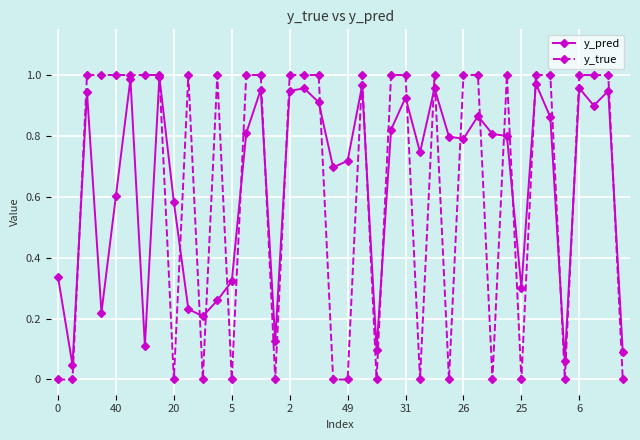

True or false: y_pred has more than 0 interior local peaks.

True